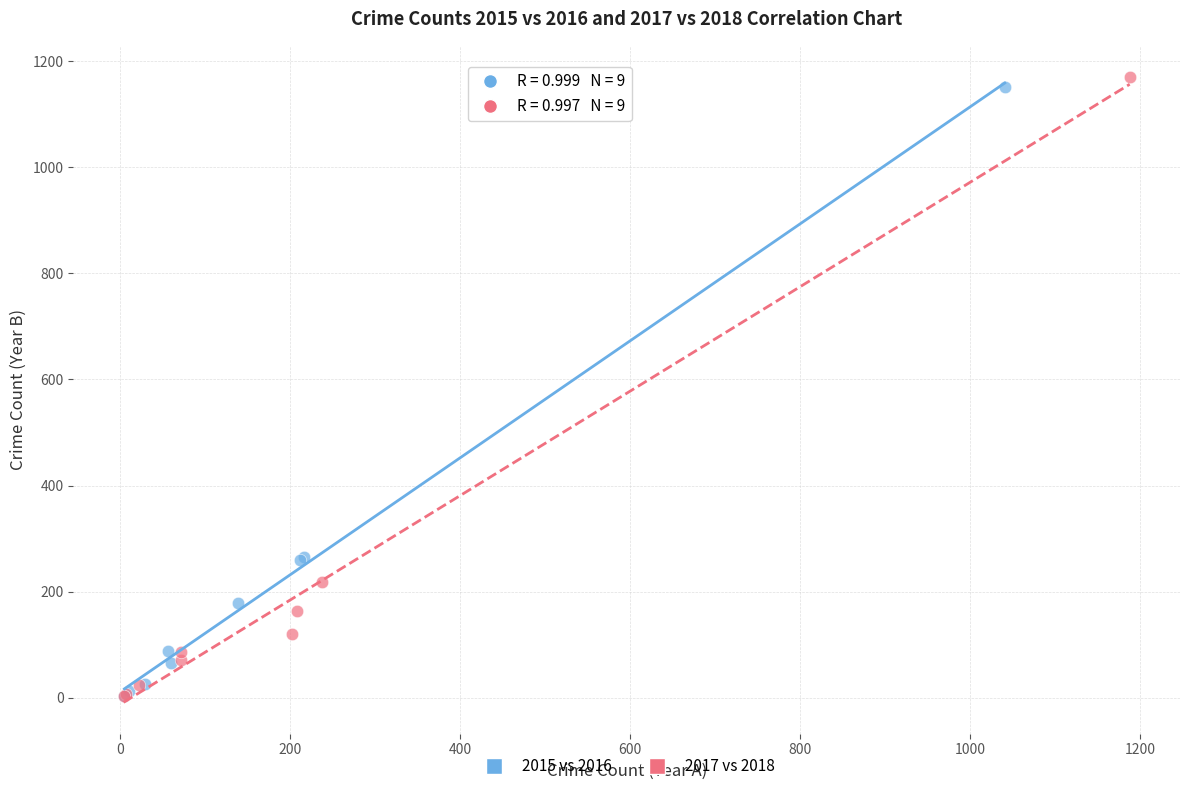

Which series has the widest spread of Y values?

2017 vs 2018